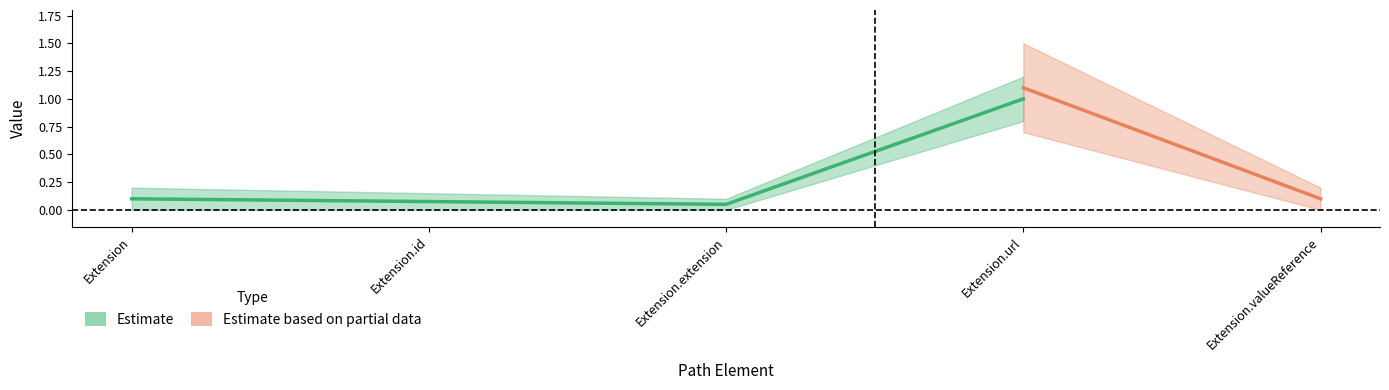

True or false: Min and Base Min cross at least once.

False